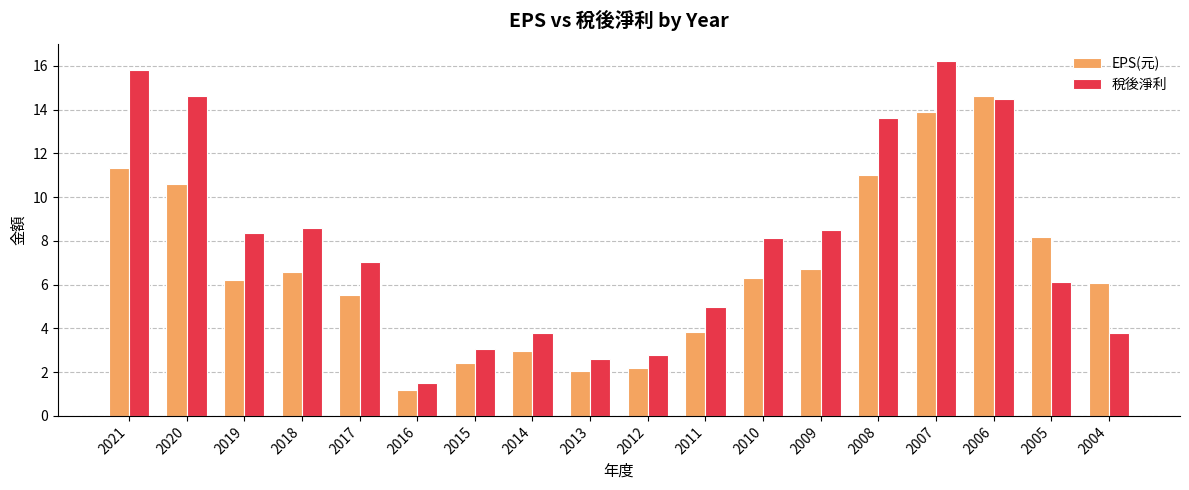

The value of EPS(元) at 2020 is 10.6. True or false?

True